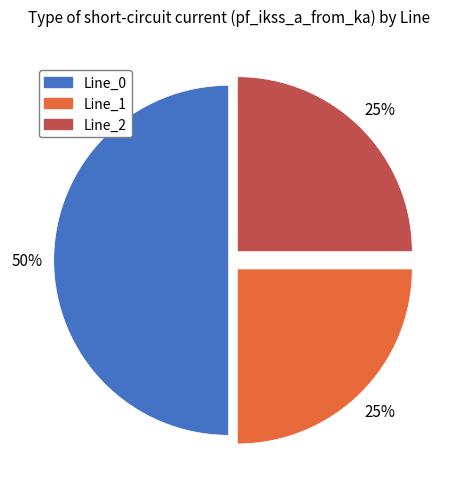

The Line_0 slice represents 62% of the pie. True or false?

False